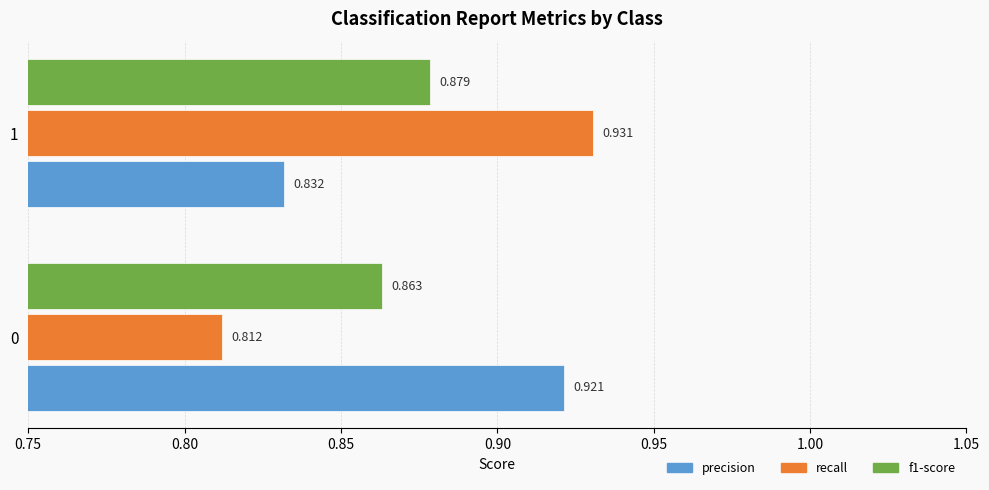

What is the difference between the maximum and minimum values in the recall series?

0.1